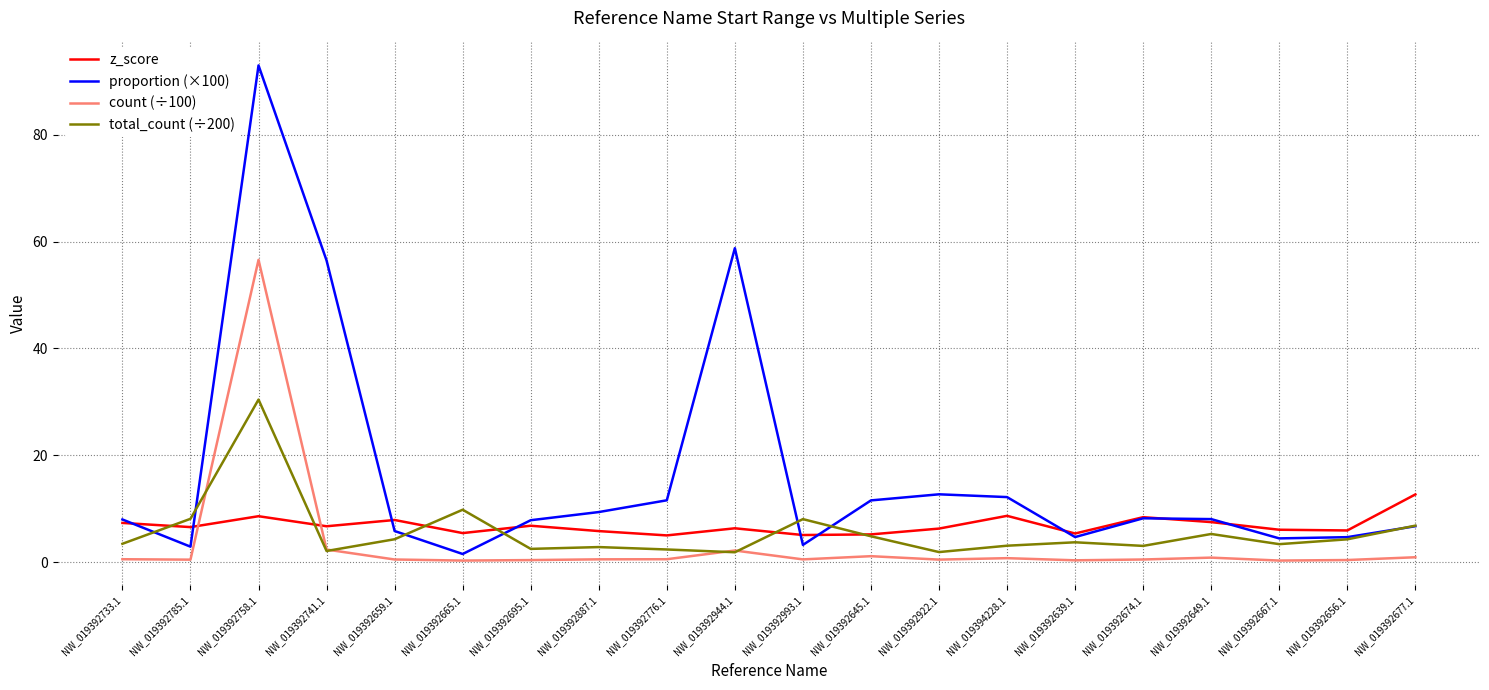

What is the difference between the maximum and minimum values in the proportion (×100) series?

91.4